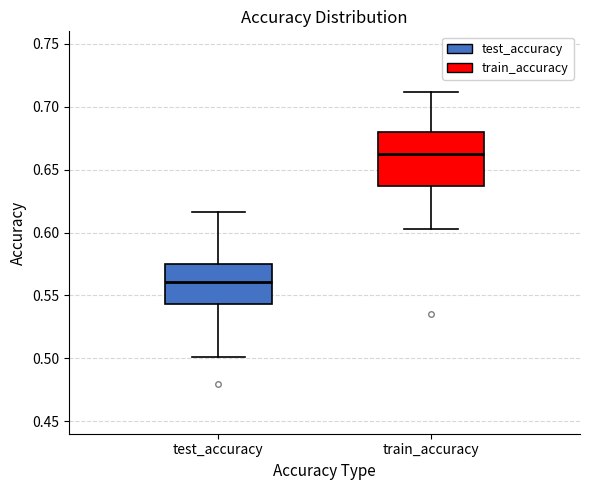

Reading left to right, read every box against the y-axis: the position of its median line, the range the box covers, and the ends of its whiskers. The values are not printed on the chart, so give them approximately, as read against the axis.

test_accuracy: median 0.560, box 0.545 to 0.575, whiskers 0.500 to 0.615
train_accuracy: median 0.665, box 0.635 to 0.680, whiskers 0.605 to 0.710